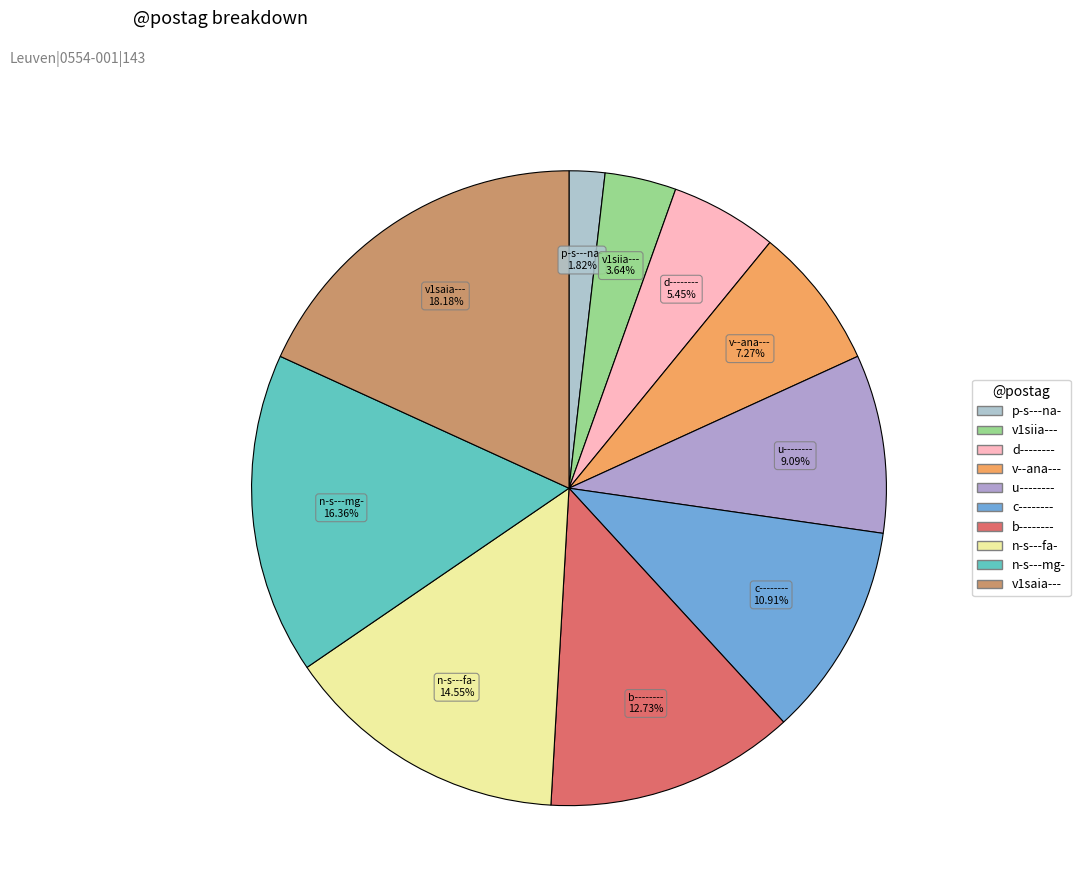

What is the largest slice in the pie chart?

v1saia---